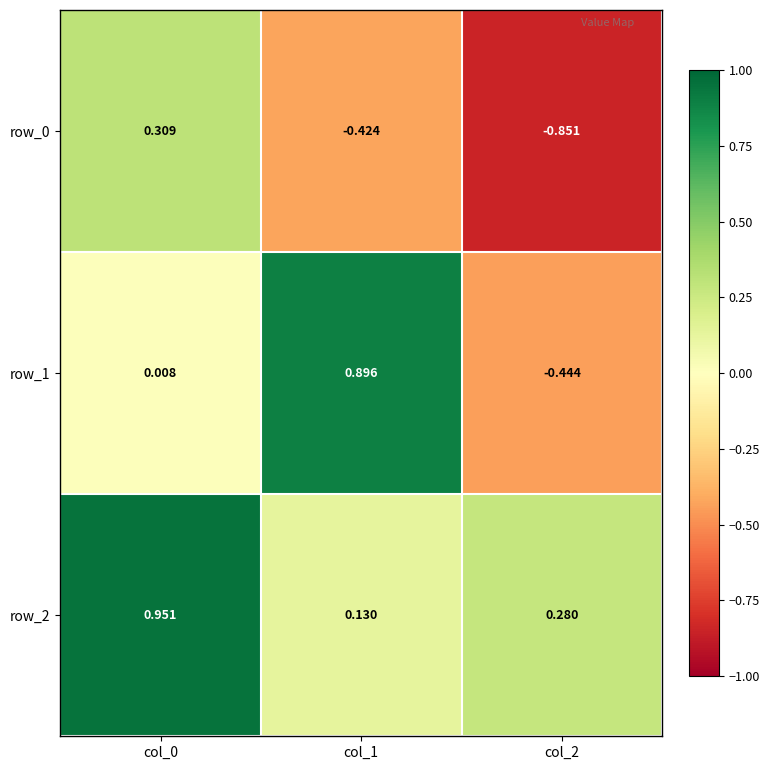

Is the value of row_2 at col_1 greater than the value of row_0 at col_0?

No